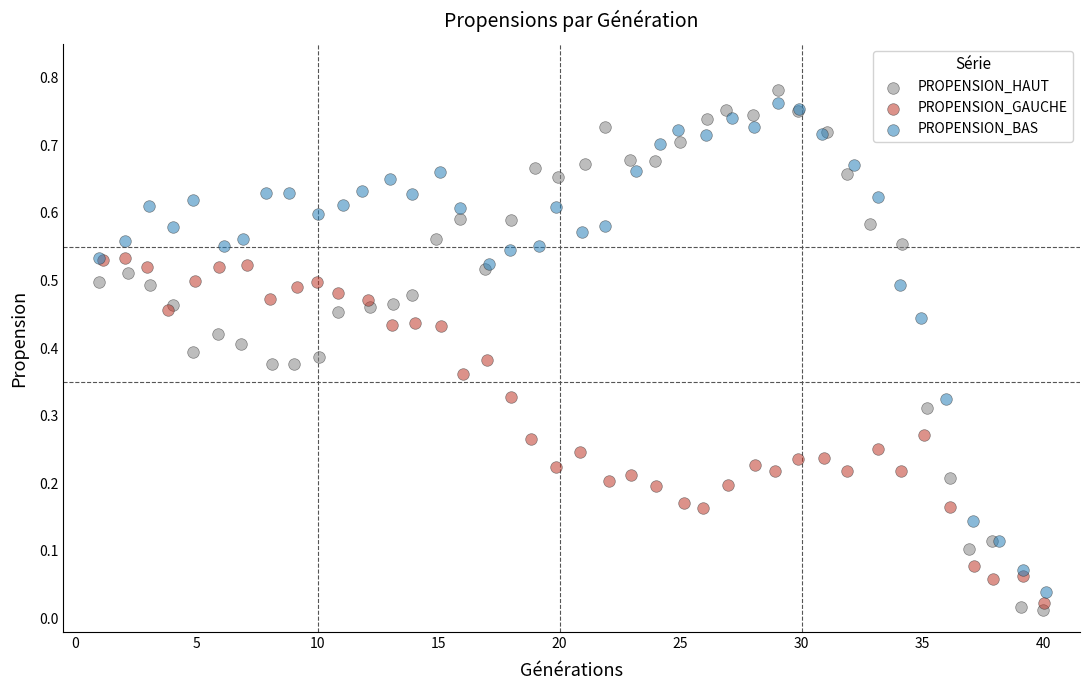

Which series has the largest Y range (max minus min)?

PROPENSION_HAUT